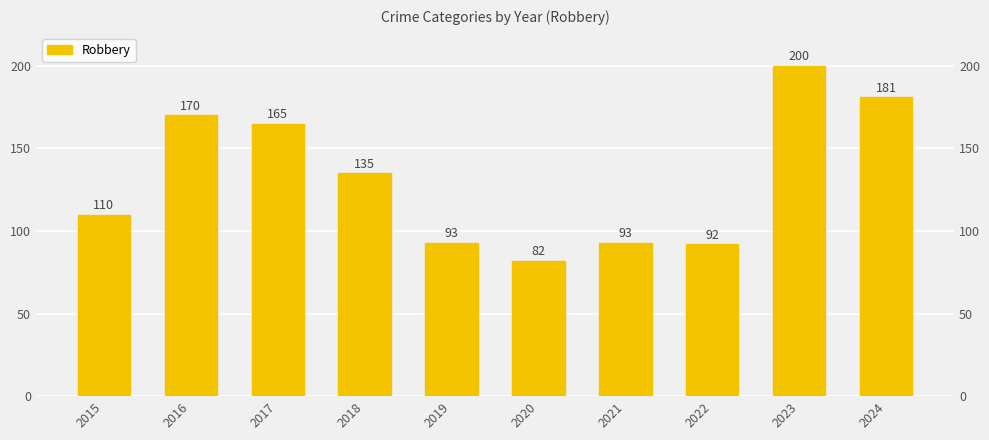

How many data points does each series have?

10